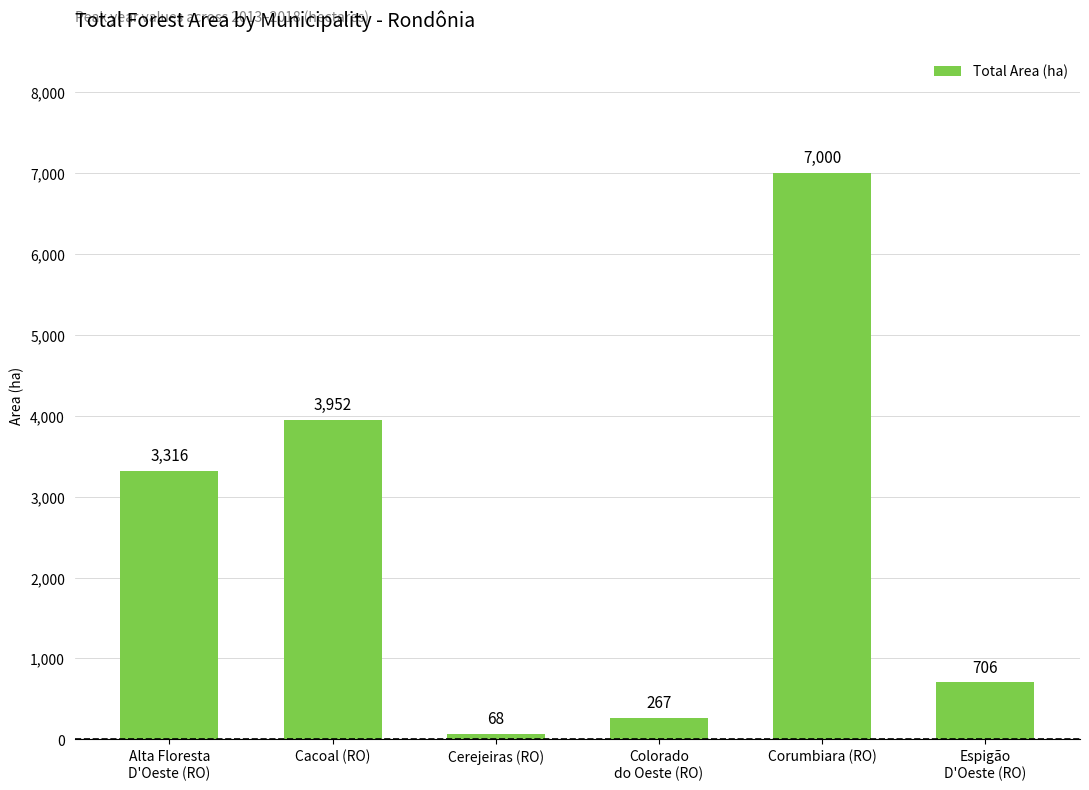

What is the label of the 6th bar from the right?

Alta Floresta
D'Oeste (RO)